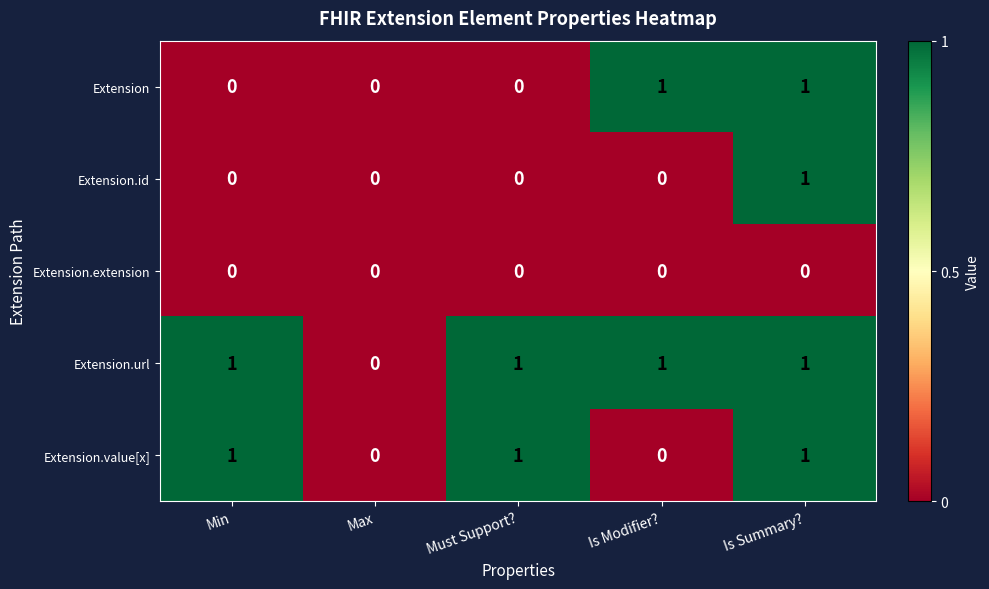

How many categories are shown in the chart?

5